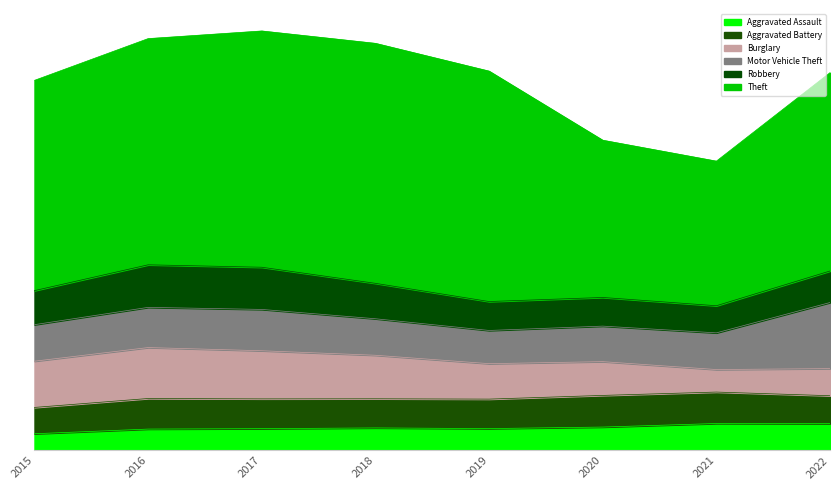

Is the value of Aggravated Assault at 2016 greater than the value of Motor Vehicle Theft at 2018?

No